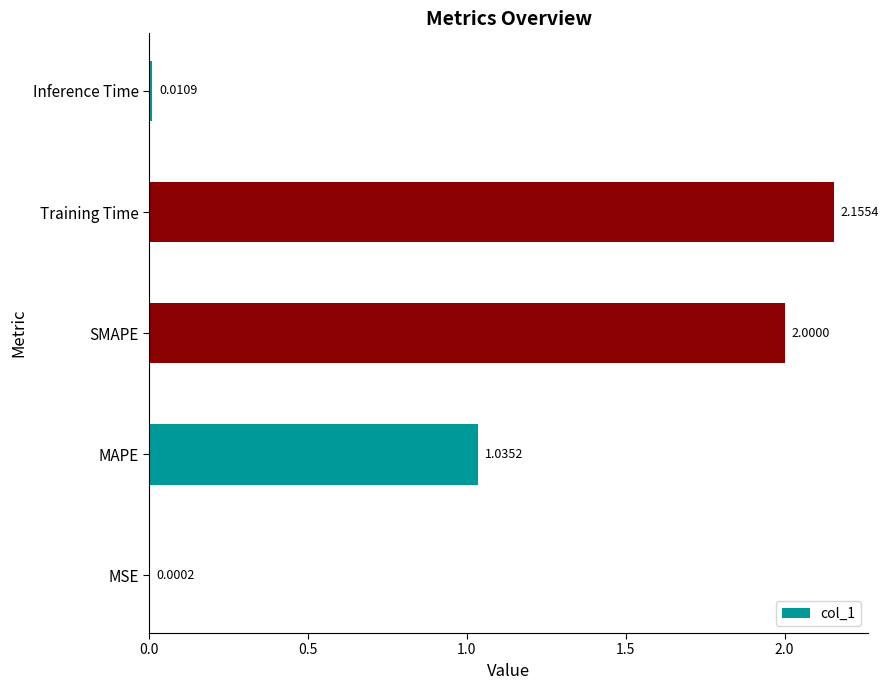

Which has a higher value, Training Time or MSE?

Training Time